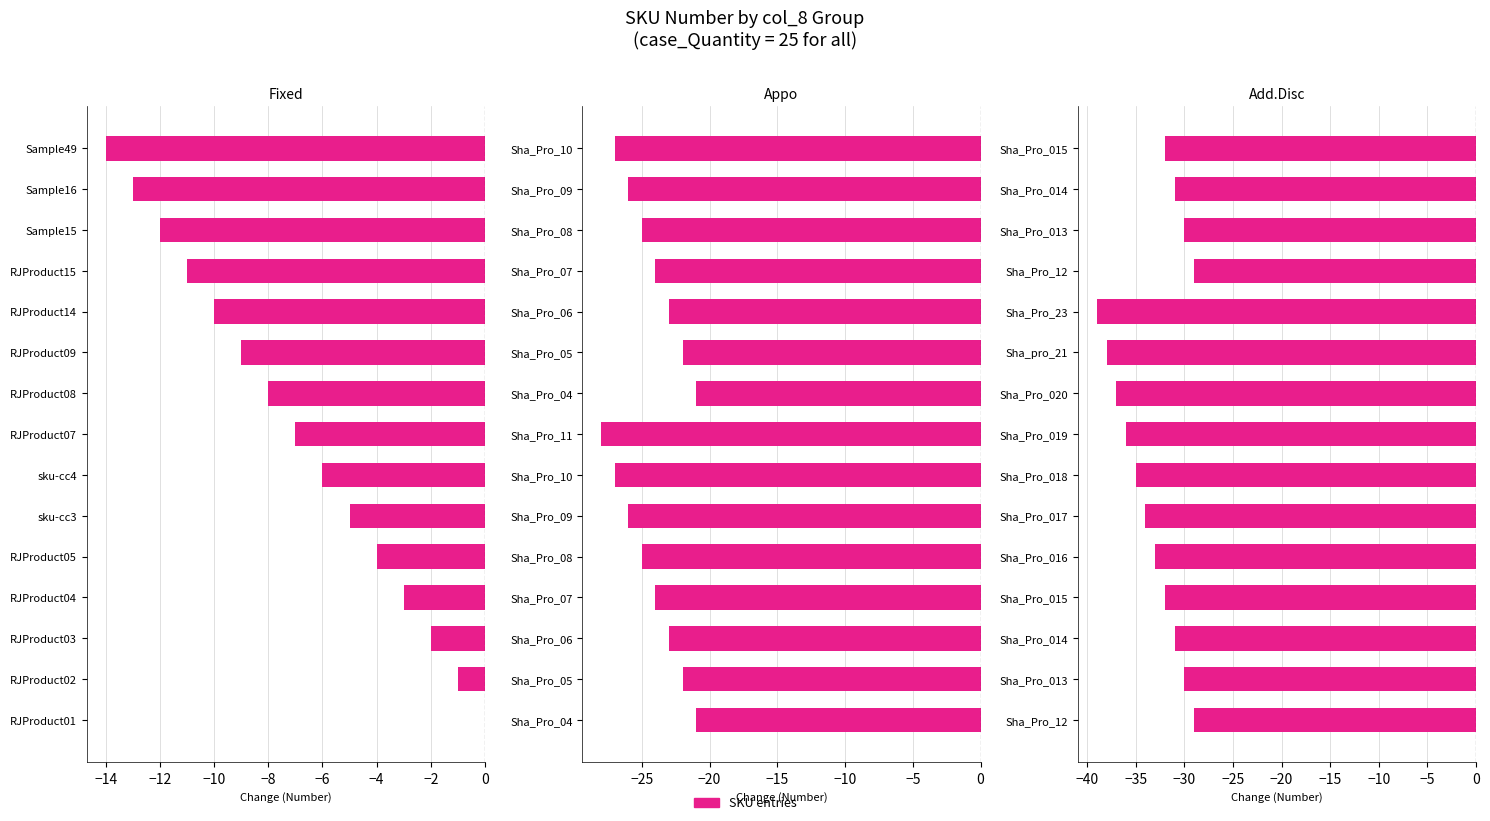

What is the average value of the Fixed series?

-7